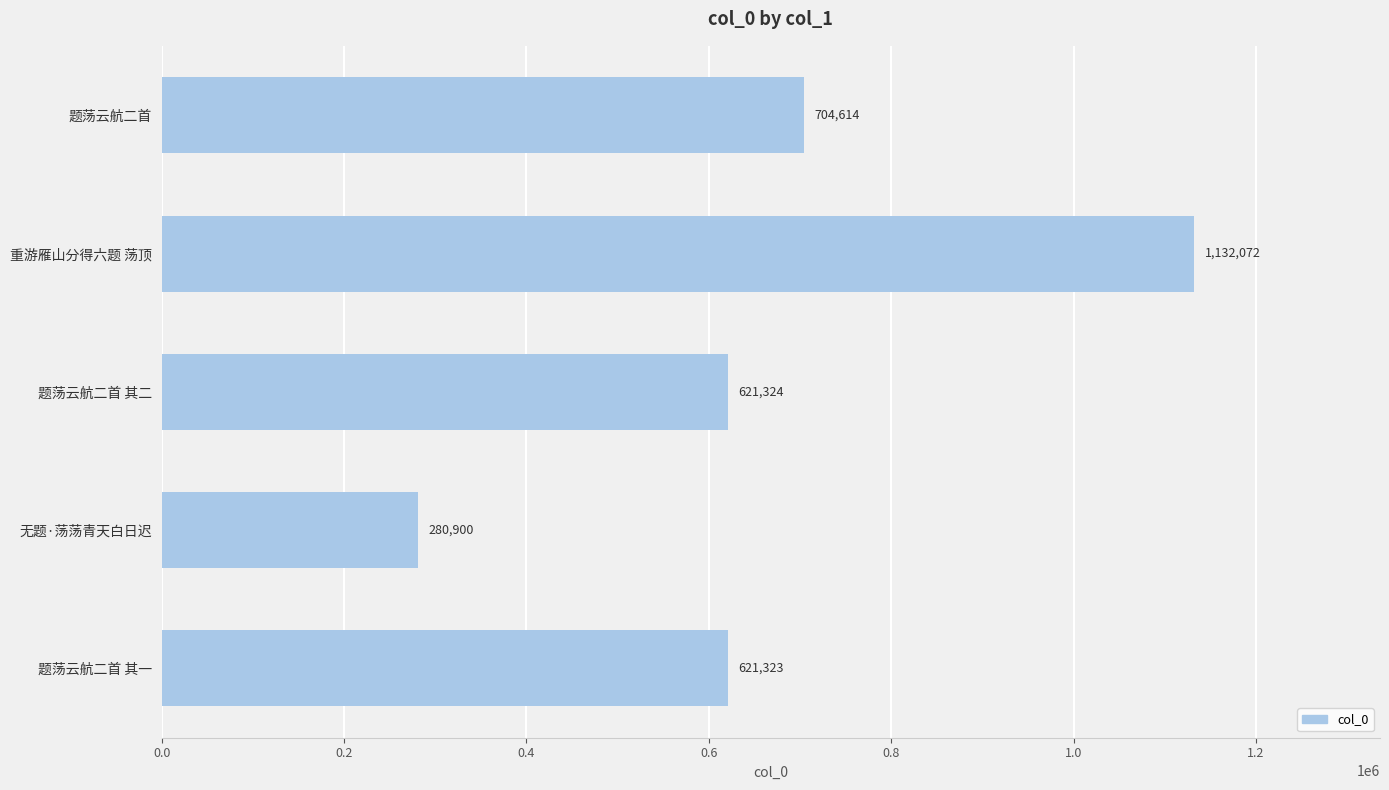

What is the maximum value shown in the chart?

1132072